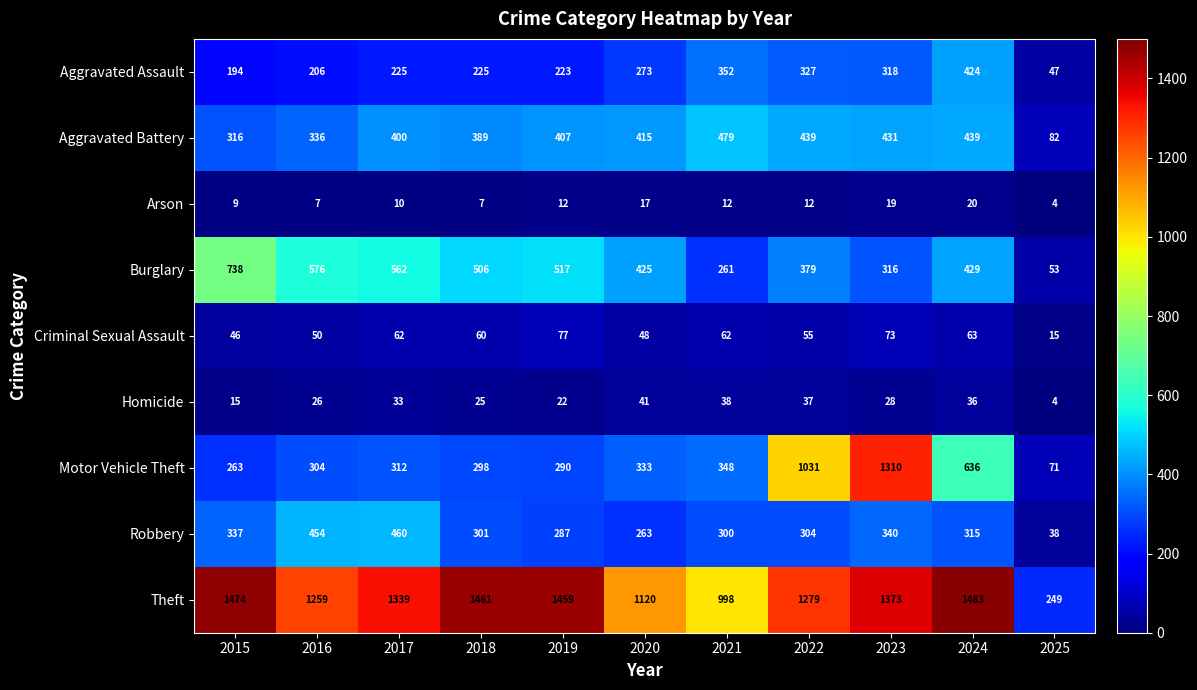

What is the minimum value shown in the chart?

4